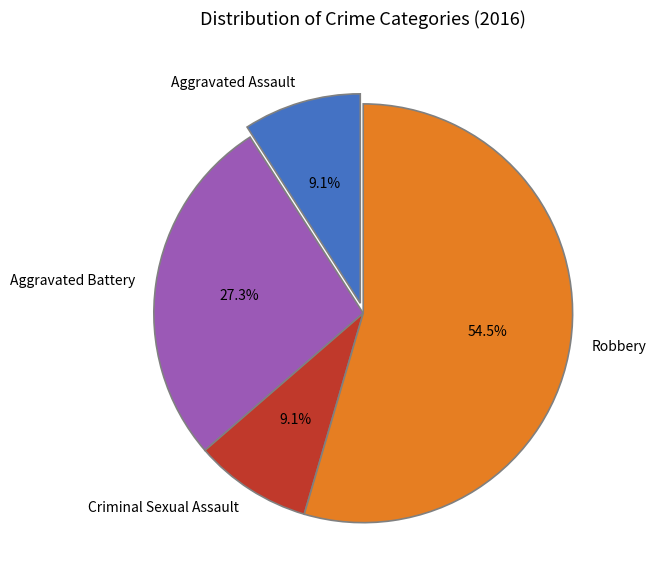

Approximately how many times larger is the value at Aggravated Battery compared to Aggravated Assault?

3.0